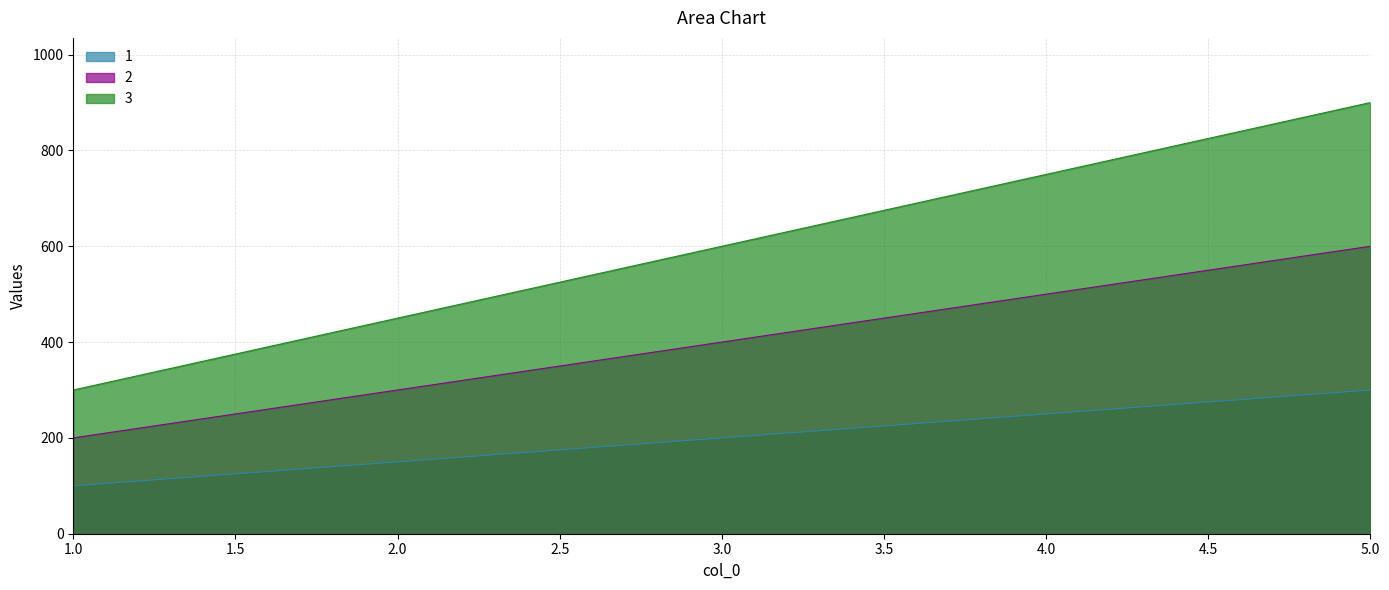

Reading right to left, list all the values displayed in this chart.

1: 5.0=300	4.0=250	3.0=200	2.0=150	1.0=100
2: 5.0=600	4.0=500	3.0=400	2.0=300	1.0=200
3: 5.0=900	4.0=750	3.0=600	2.0=450	1.0=300